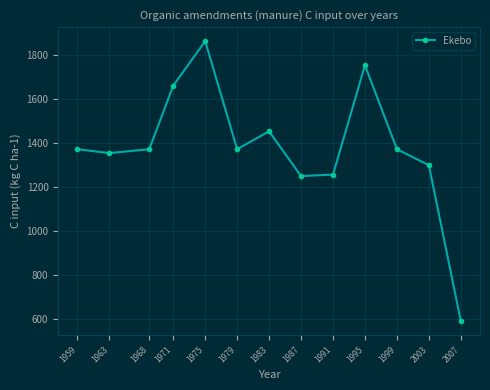

What is the value of the 6th point from the left?

1372.9